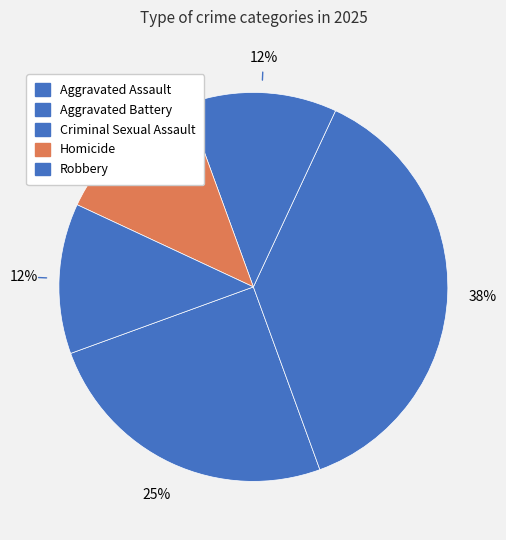

How many segments does this pie chart have?

5